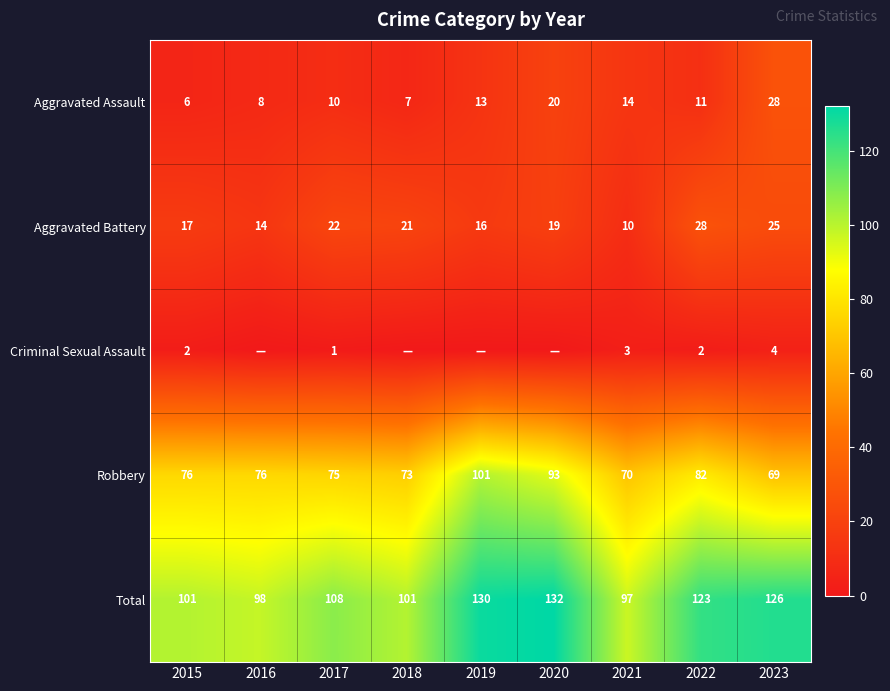

How many values in the Aggravated Battery series are below 19?

4